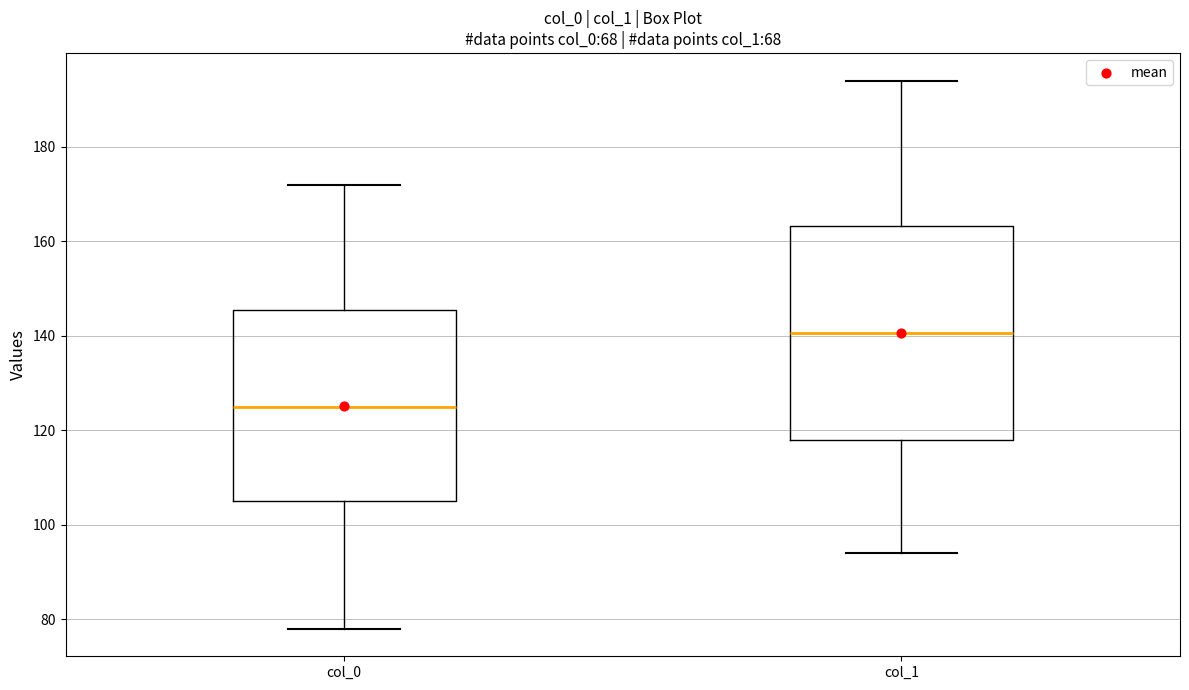

Reading left to right, read every box against the y-axis: the position of its median line, the range the box covers, and the ends of its whiskers. The values are not printed on the chart, so give them approximately, as read against the axis.

col_0: median 126, box 106 to 146, whiskers 78 to 172
col_1: median 140, box 118 to 164, whiskers 94 to 194